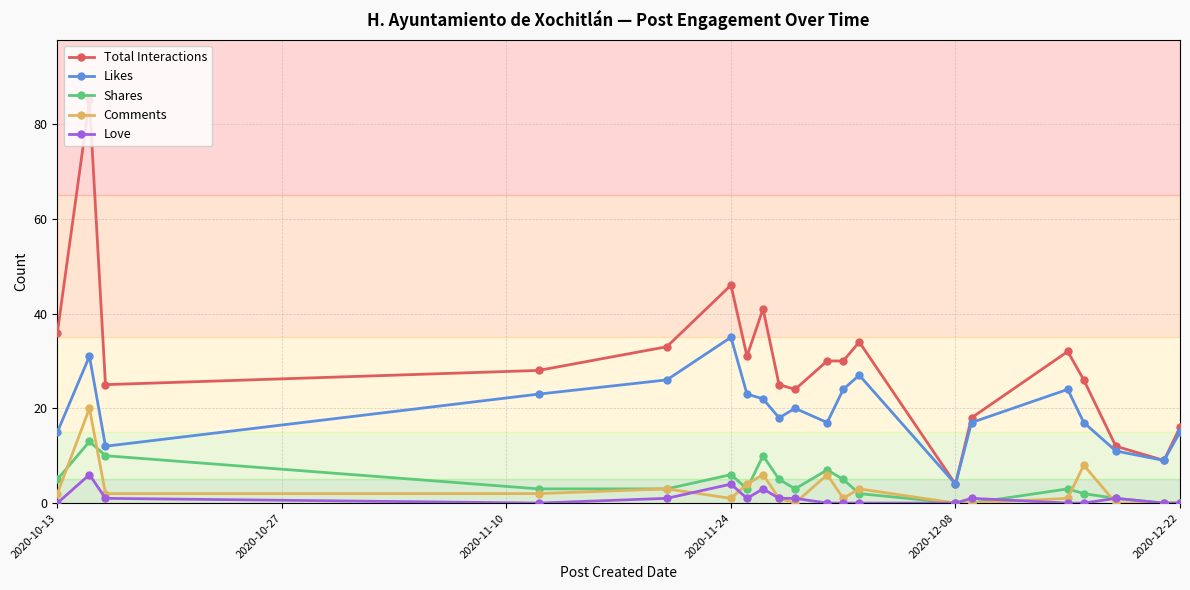

Which series has the largest range (max minus min)?

Total Interactions